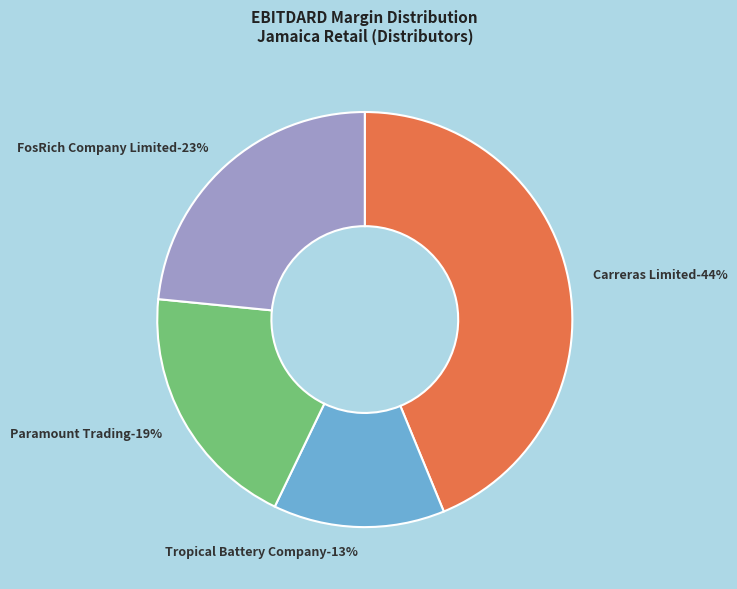

To the nearest percent, what portion does Tropical Battery Company represent?

13%